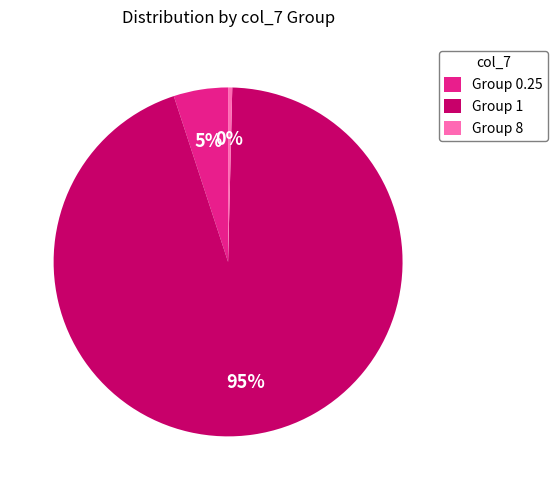

Rank the categories by value from lowest to highest.

Group 8, Group 0.25, Group 1